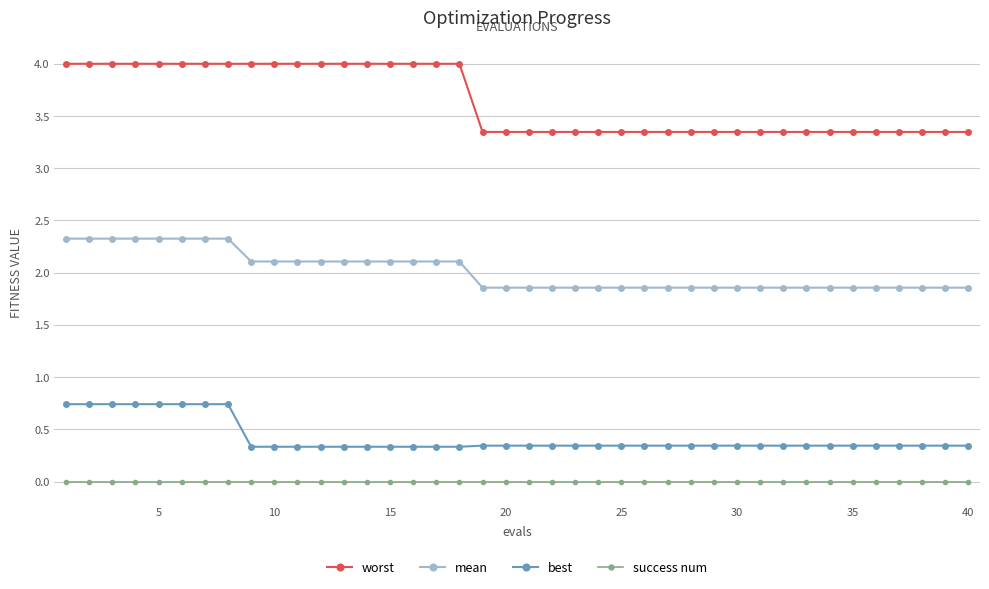

What is the maximum value for mean?

2.3